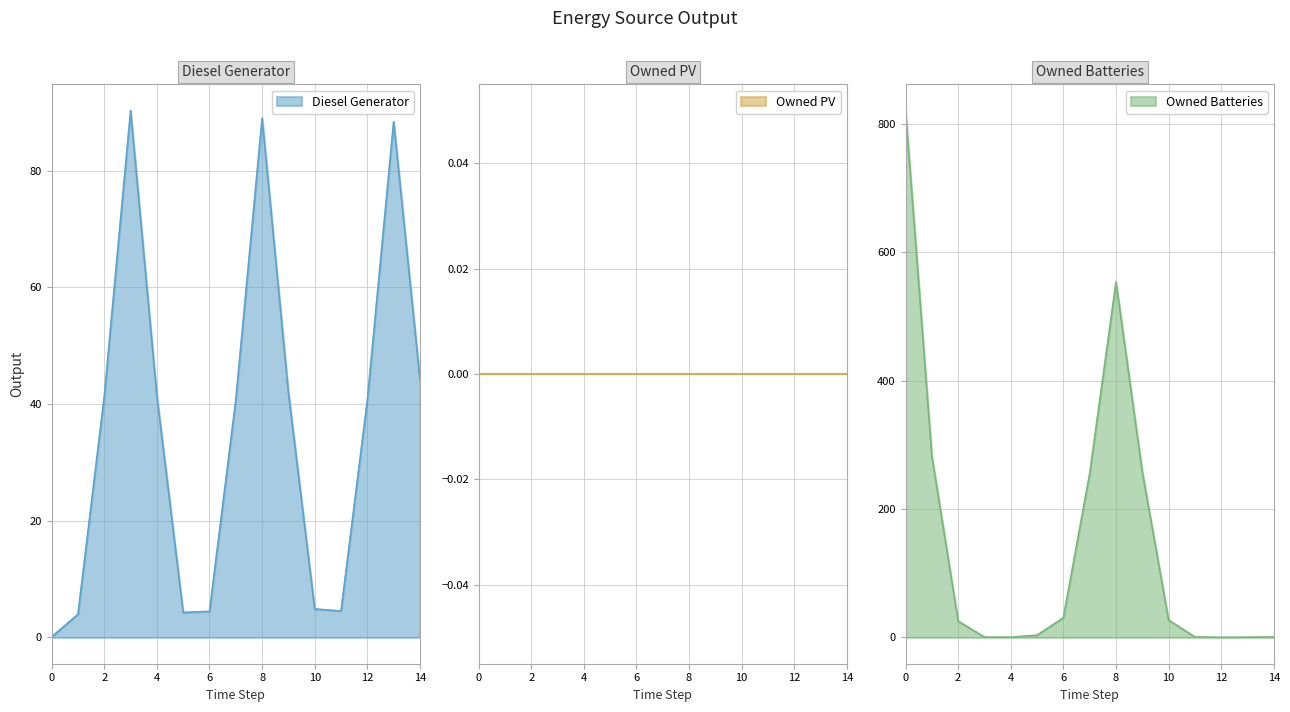

Is it true that Diesel Generator equals 56.3 at 12?

False